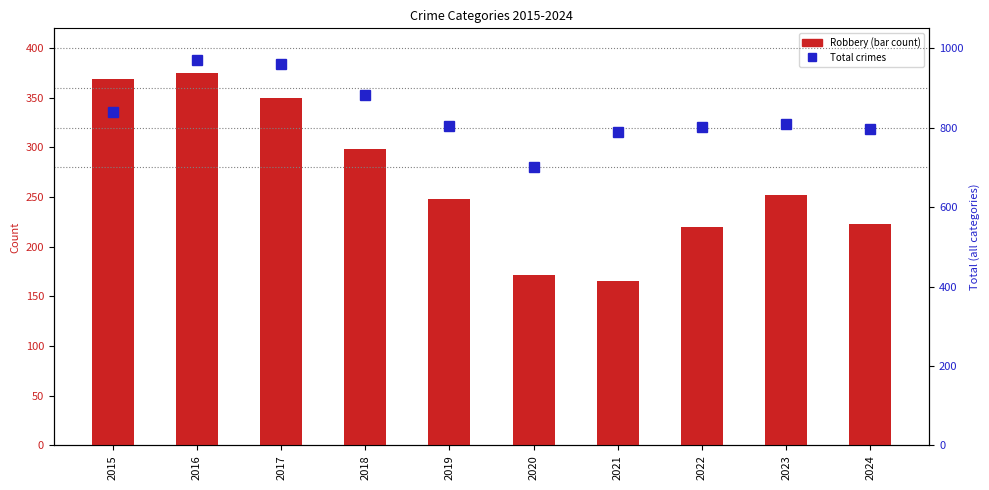

The Robbery series shows 223 at 2024. True or false?

True